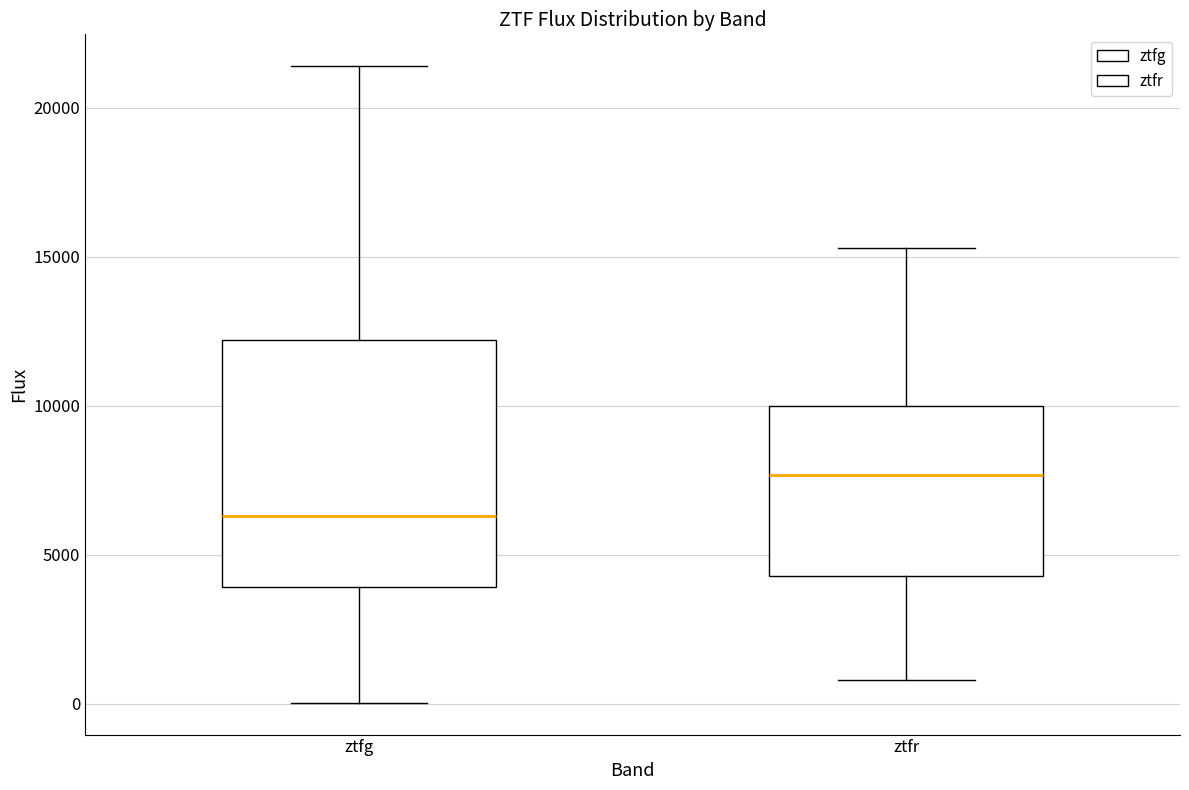

Comparing the boxes themselves (not the whiskers), which one is the tallest?

ztfg